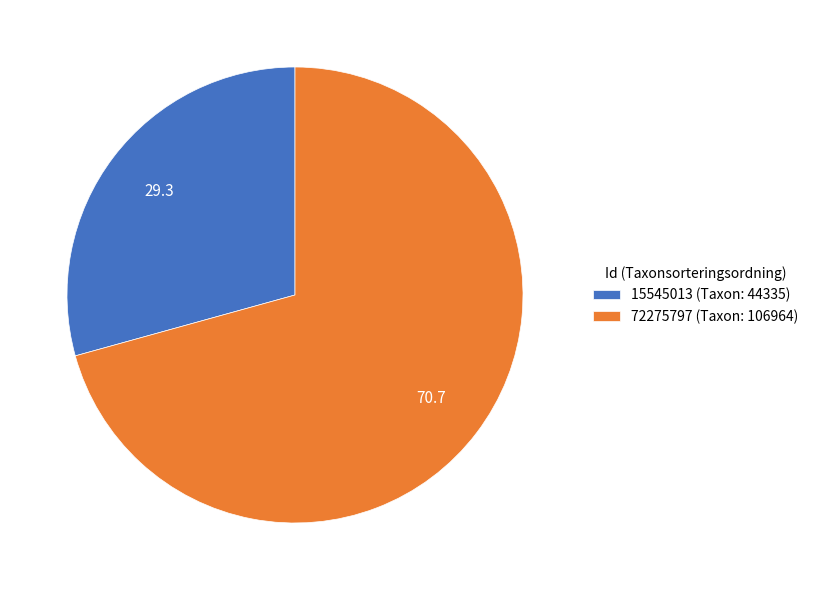

Count the number of slices in the pie.

2